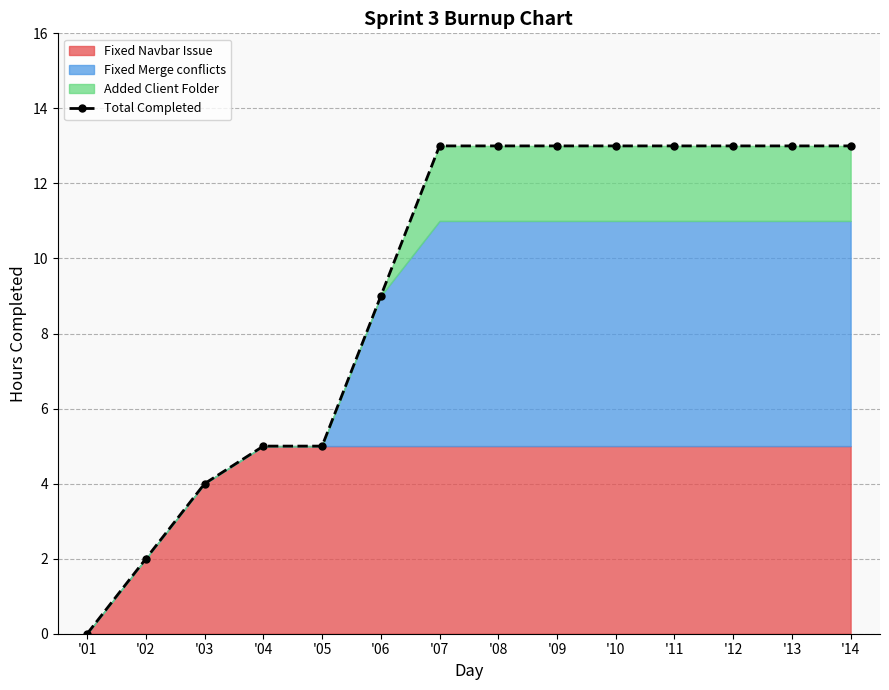

Reading left to right, what are all the values shown in this chart?

0	2	4	5	5	9	13	13	13	13	13	13	13	13